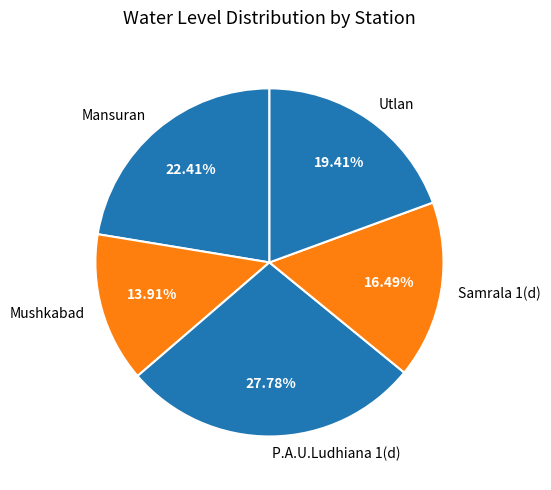

Is there any slice that represents more than half of the pie?

No